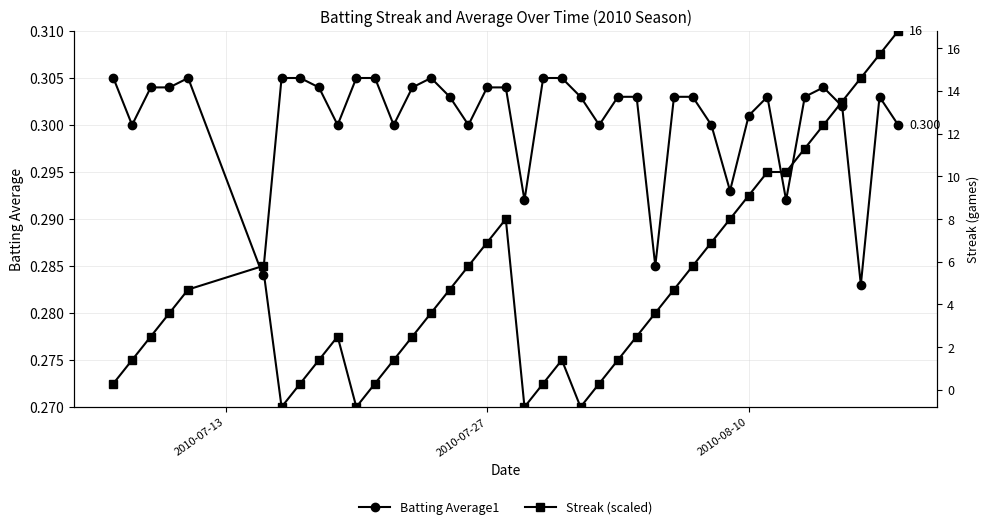

True or false: Streak (scaled) has more than 1 points higher than both neighbors.

True